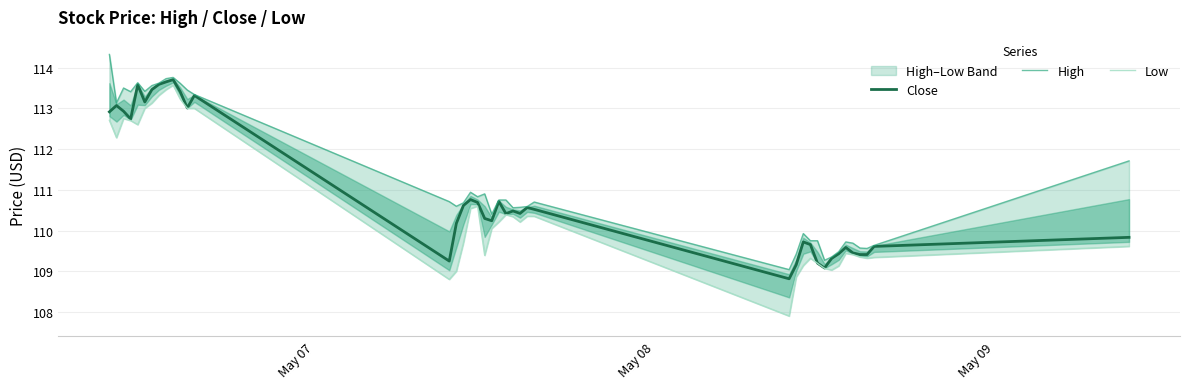

What is the lowest value of the Close series?

108.8